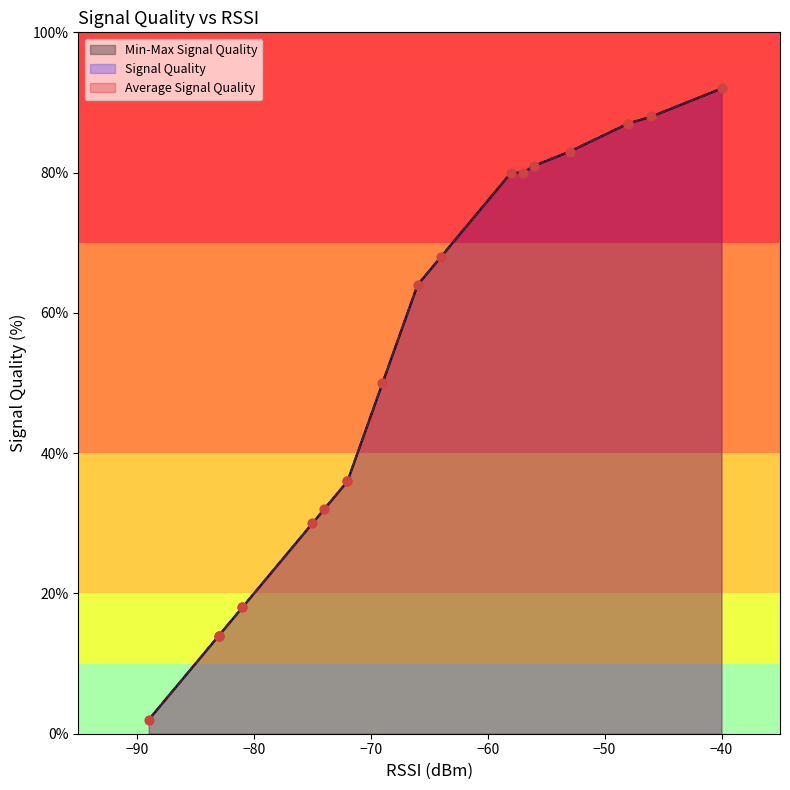

What is the total value across all series at −70?

56